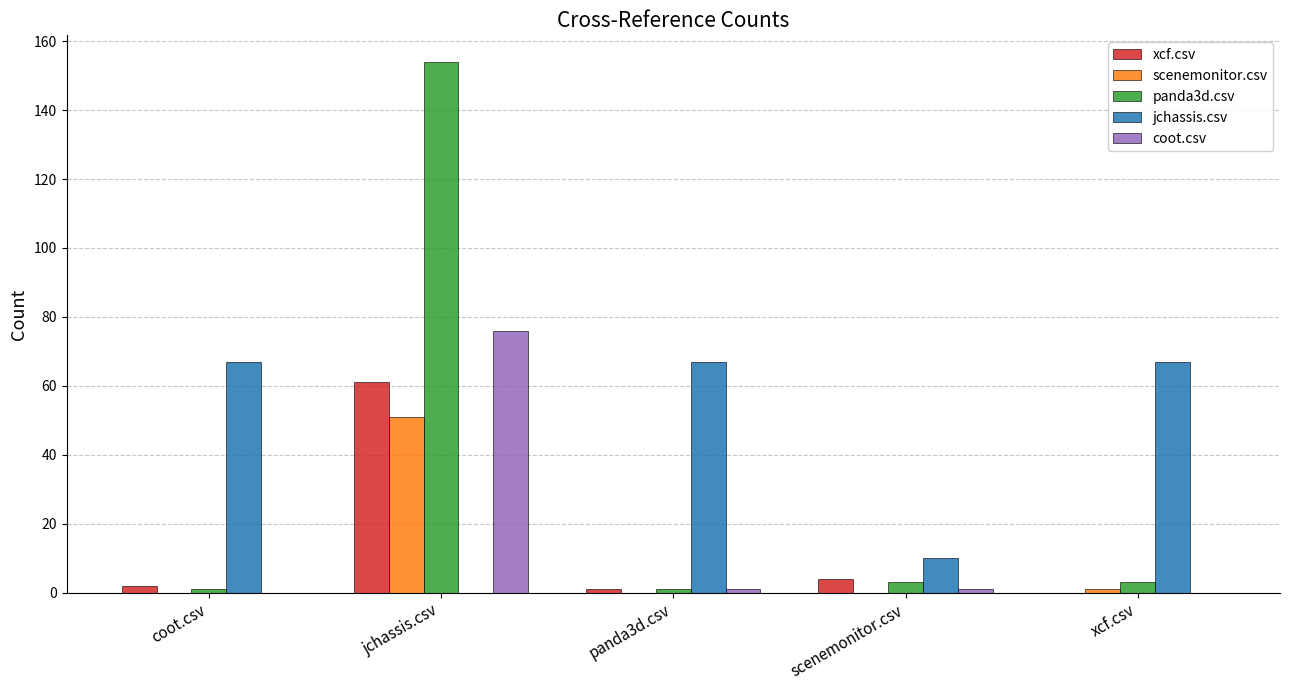

Which series has the largest total across all categories?

jchassis.csv